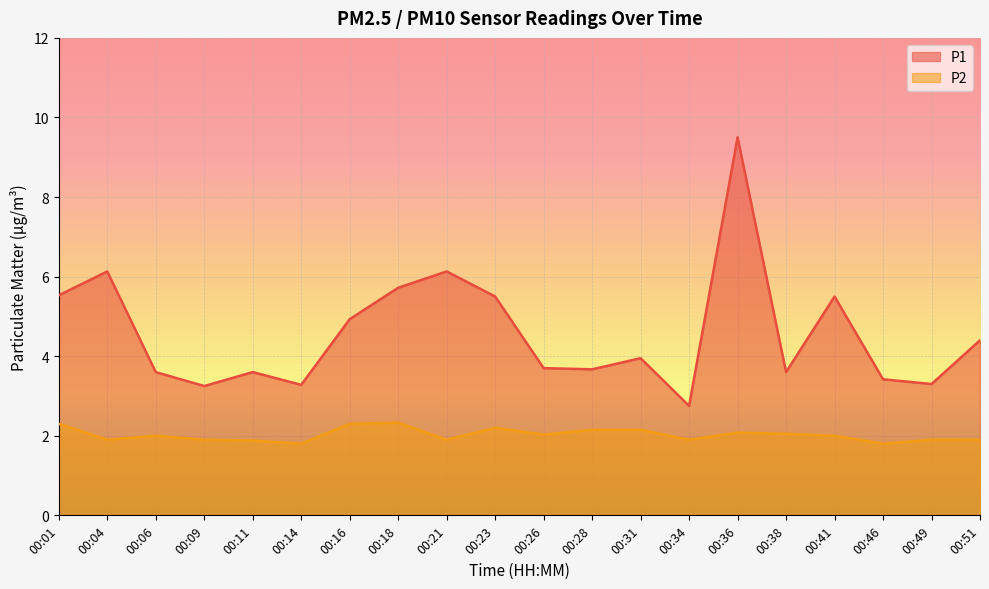

At which label does P2 reach its minimum?

00:14